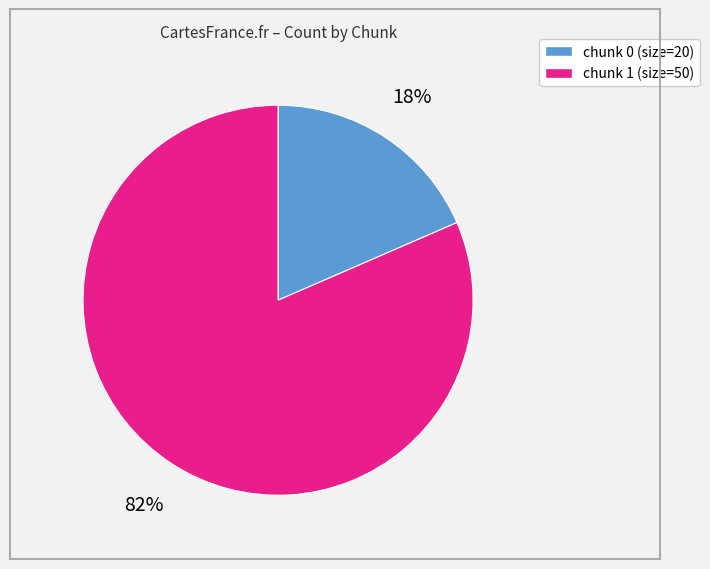

To the nearest percent, what is the average slice percentage?

50%